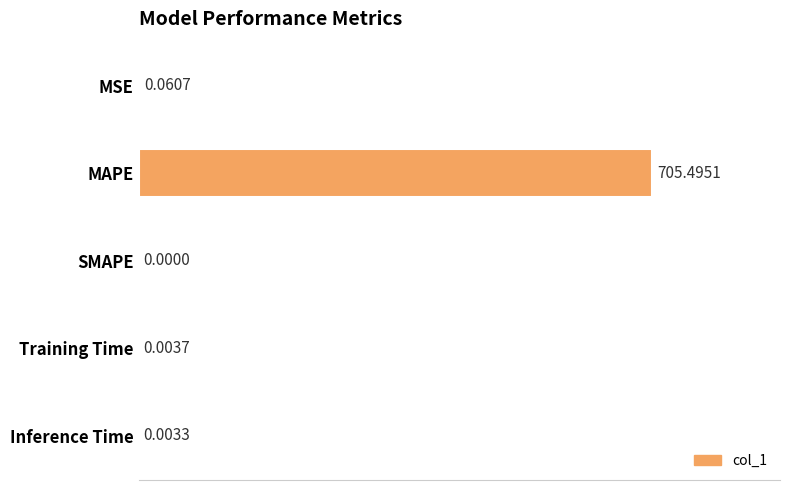

Which category has the highest value across all series?

MAPE